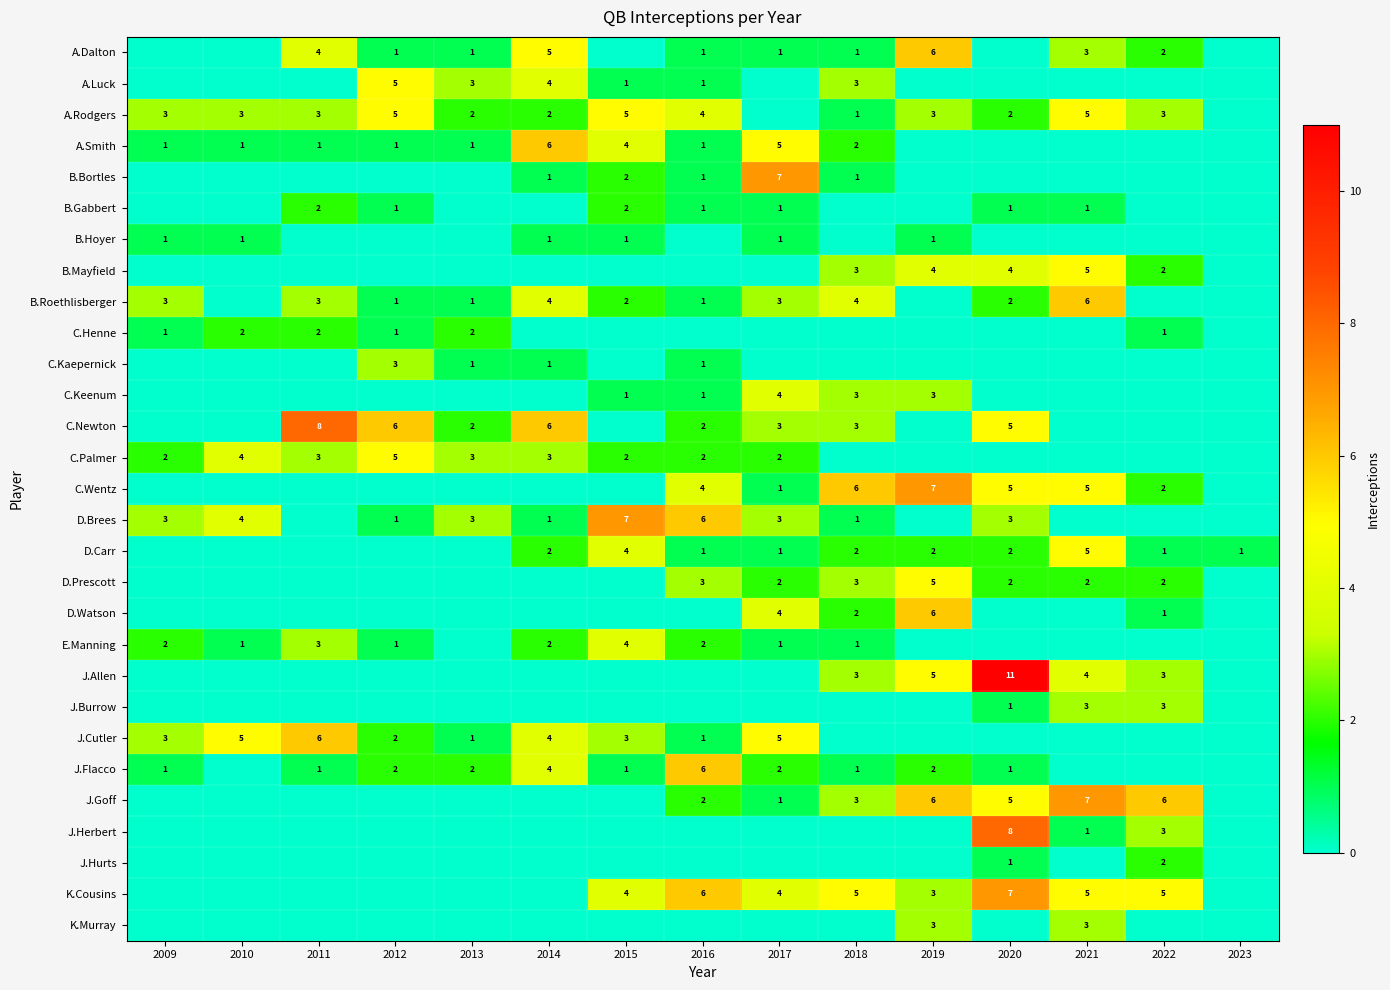

The A.Rodgers series shows 3 at 2022. True or false?

True